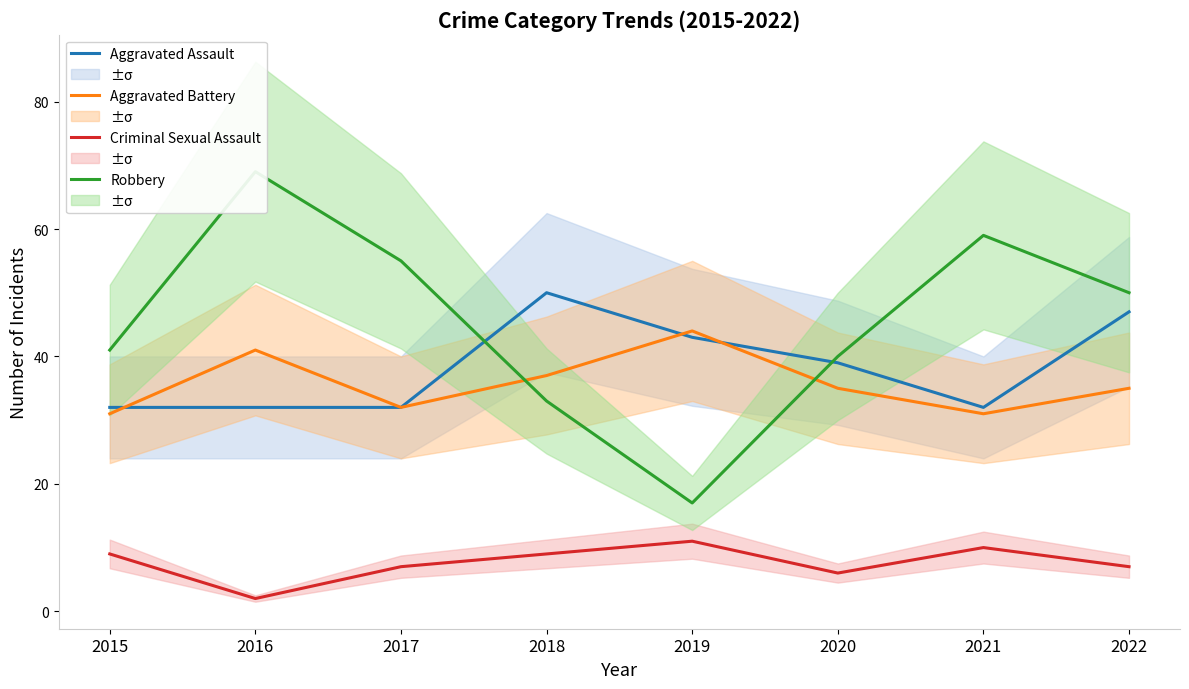

What is the greatest value displayed?

69